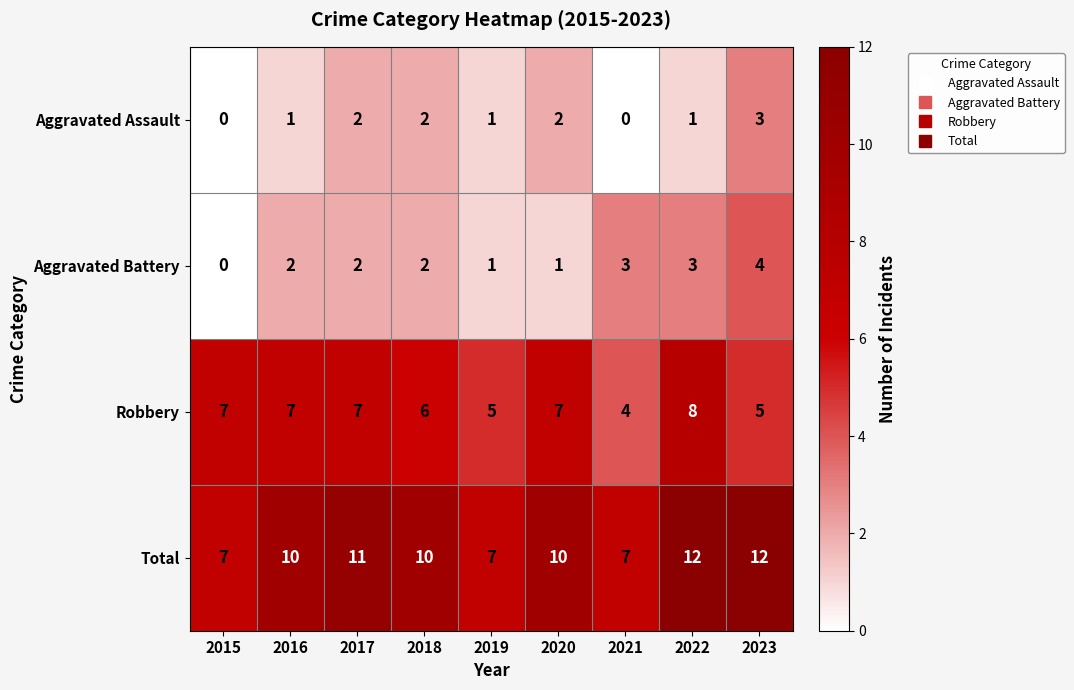

Which series has the largest total across all categories?

Total